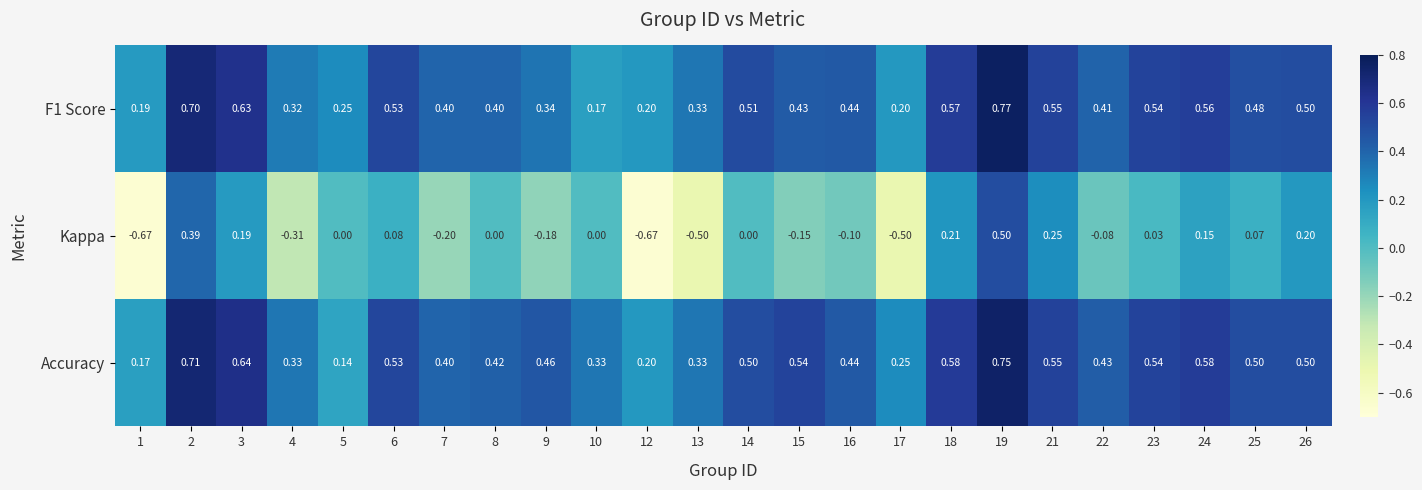

Is the value of Kappa at 26 greater than the value of Accuracy at 7?

No